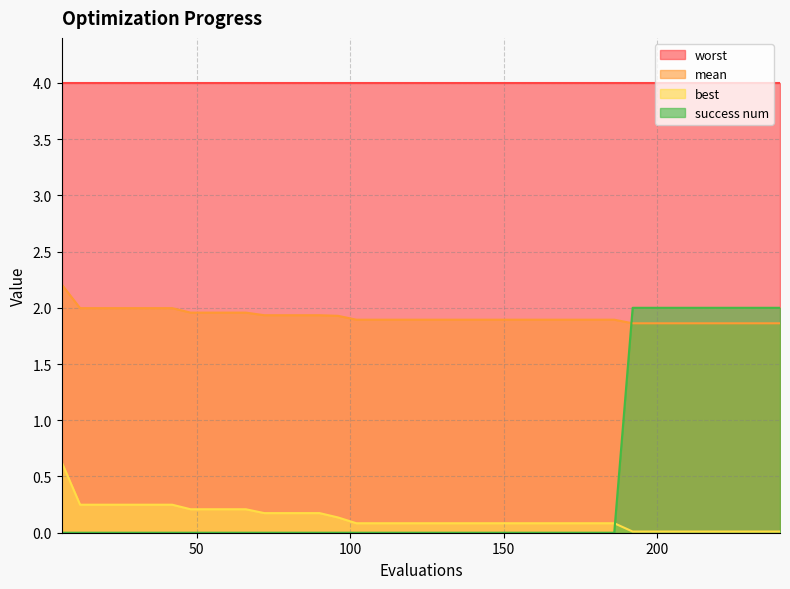

True or false: mean and best cross at least once.

False